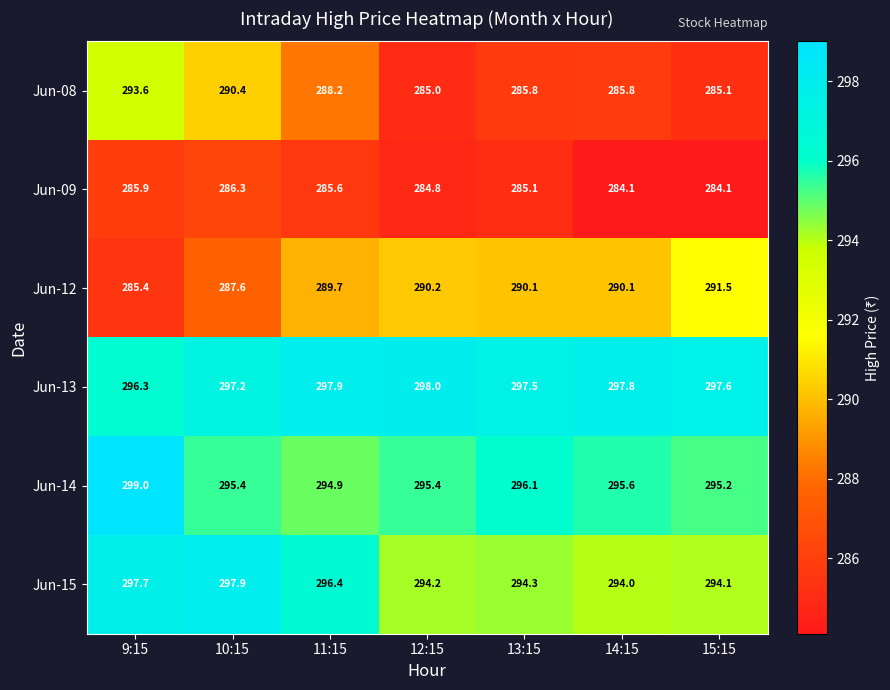

What is the approximate value of Jun-12 at 14:15?

290.1